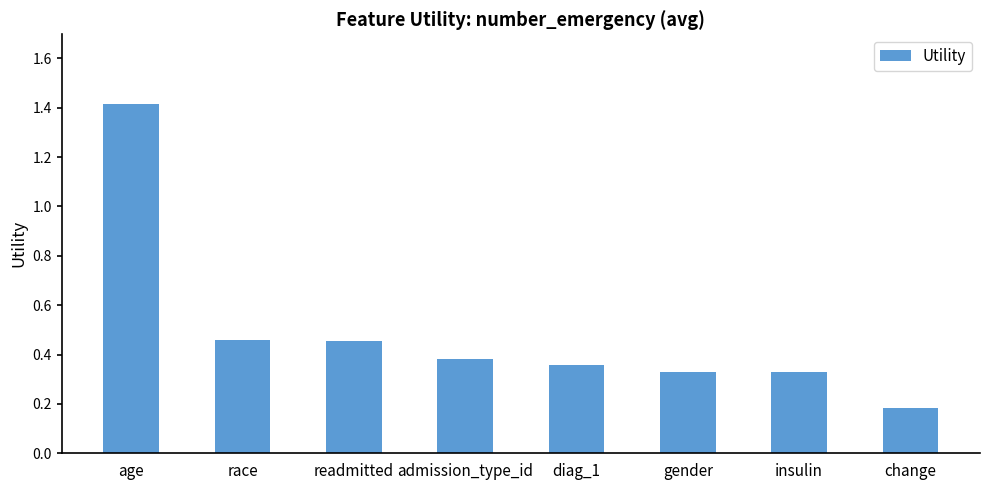

What is the difference between the maximum and minimum values?

1.2